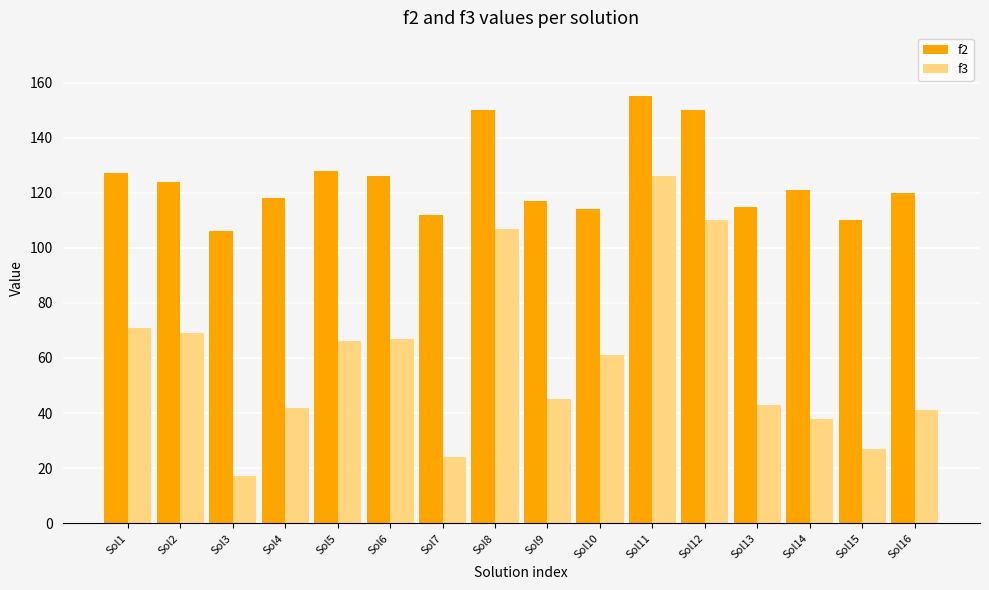

What is the value of the f3 bar at the 1st from the left?

71